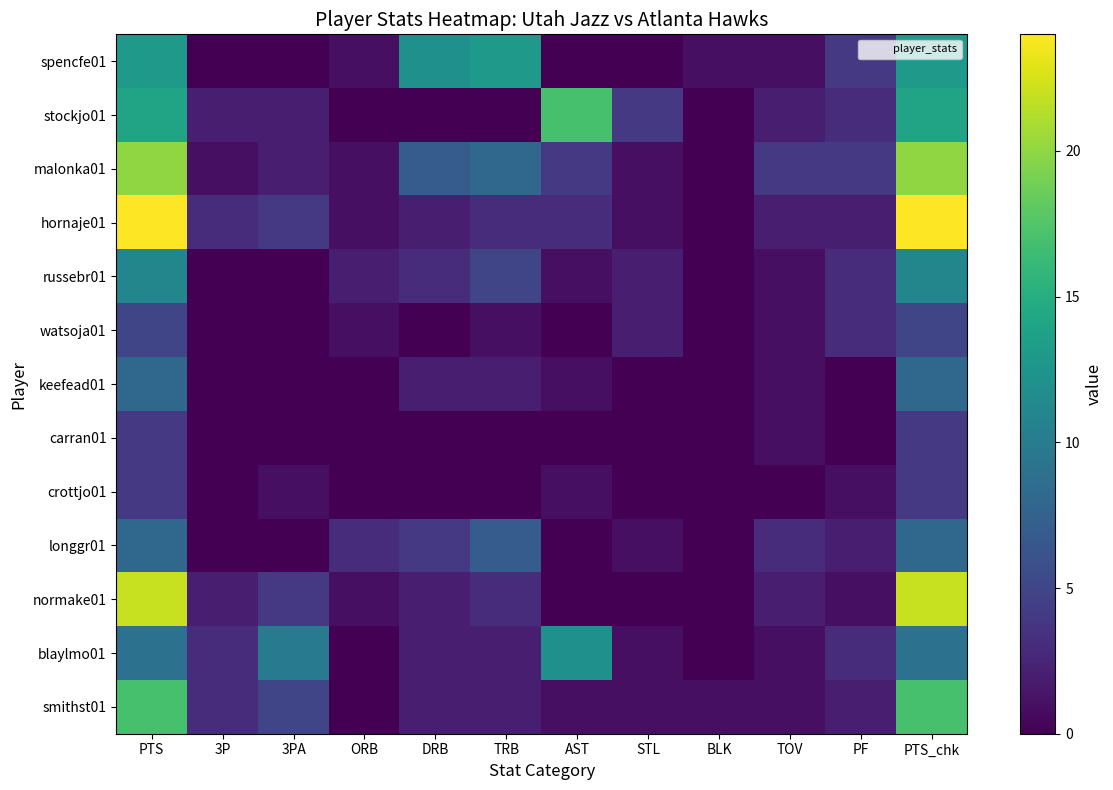

How many data points does each series have?

12